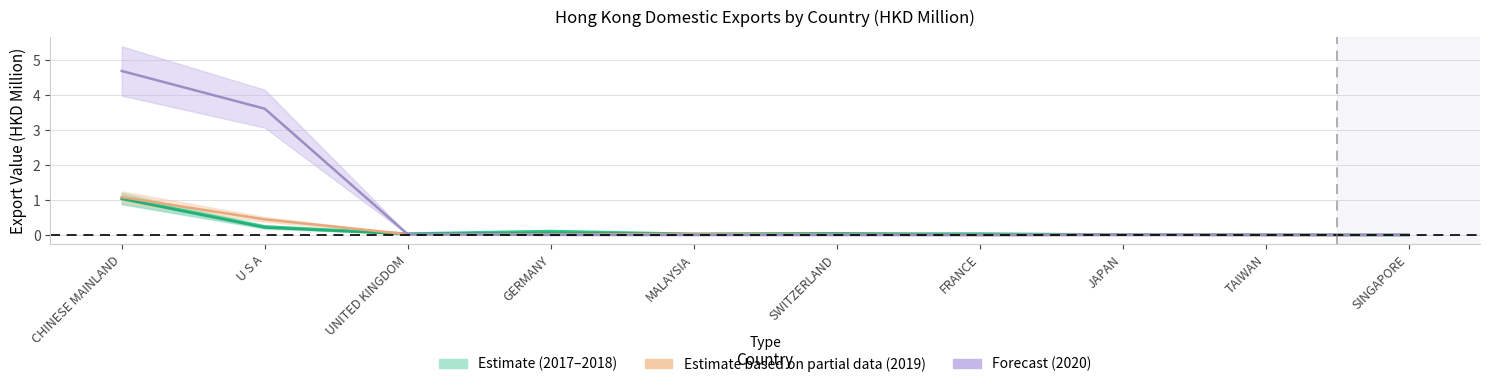

The value of 202010 at TAIWAN is 0.0. True or false?

False